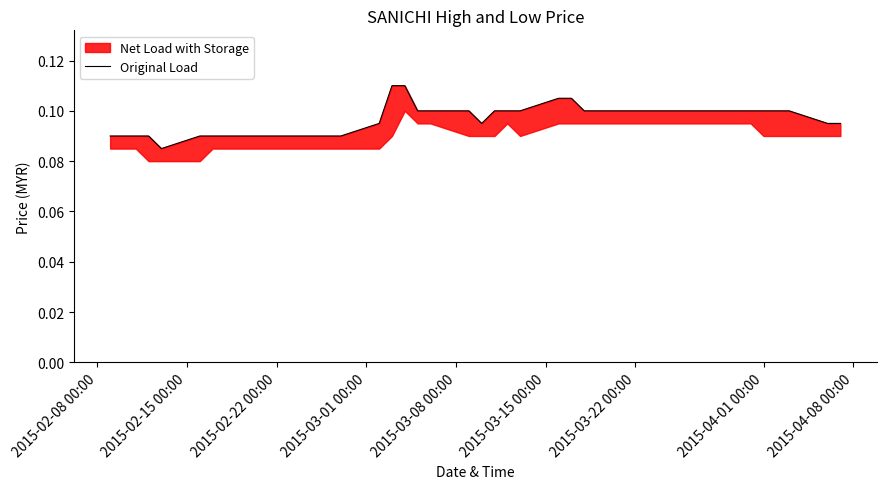

Is this an area chart (filled region under the line)?

No